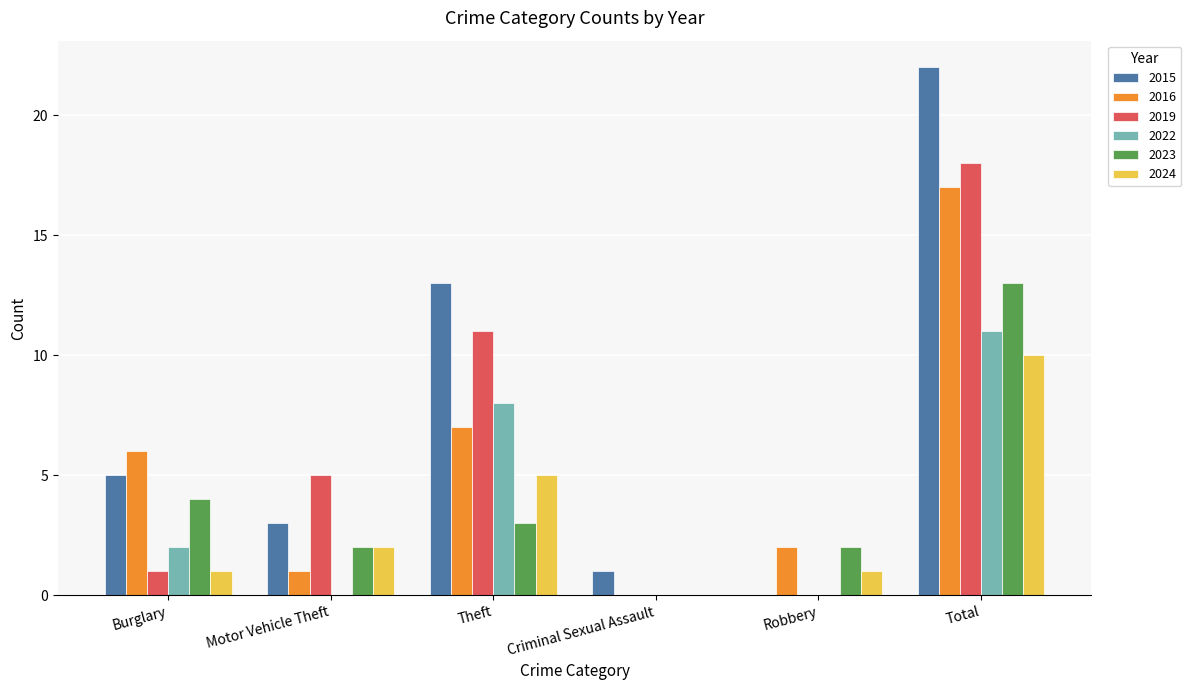

Is the value of 2023 at Theft greater than the value of 2024 at Total?

No